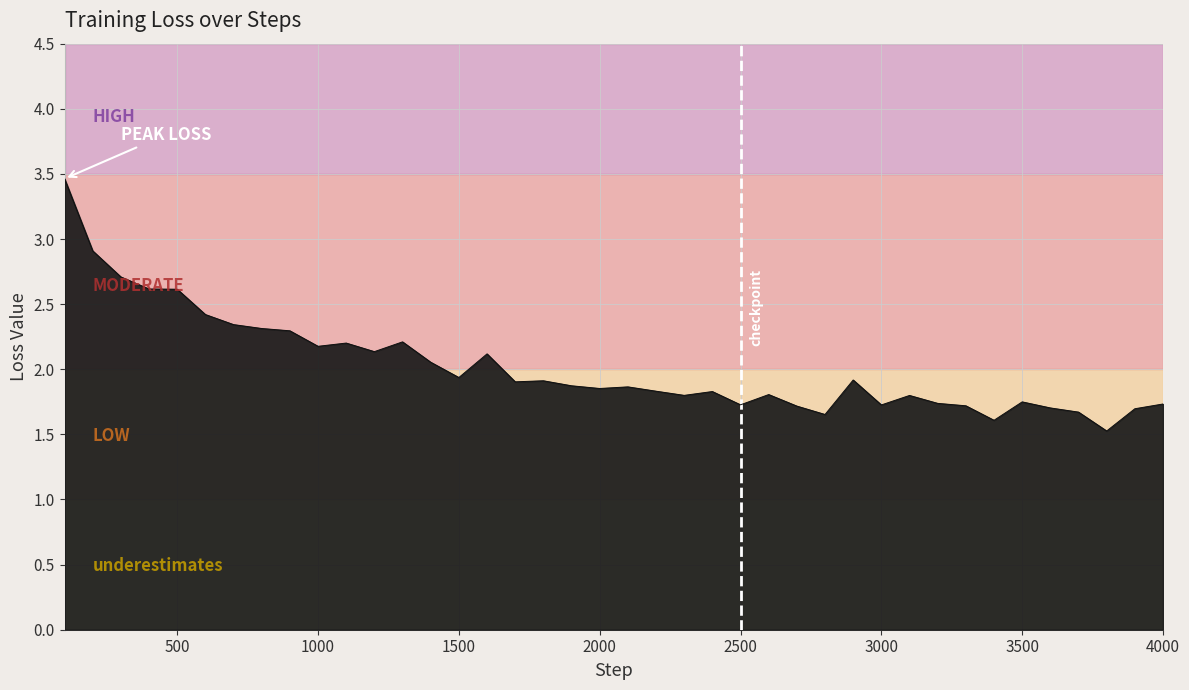

What is the minimum value shown in the chart?

1.5